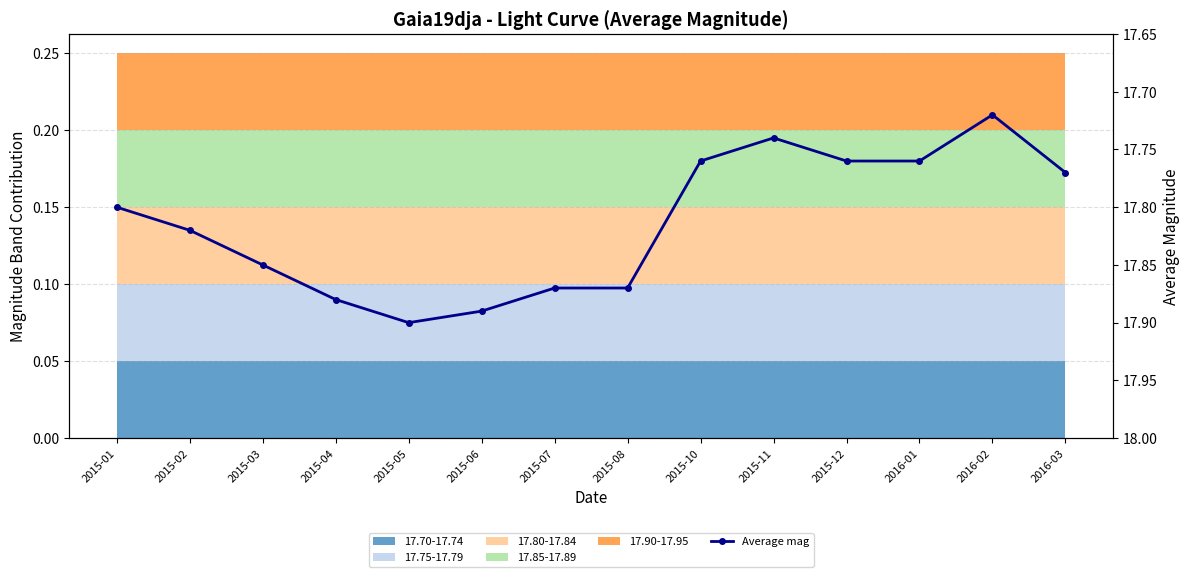

What position from the left is 2015-10?

9